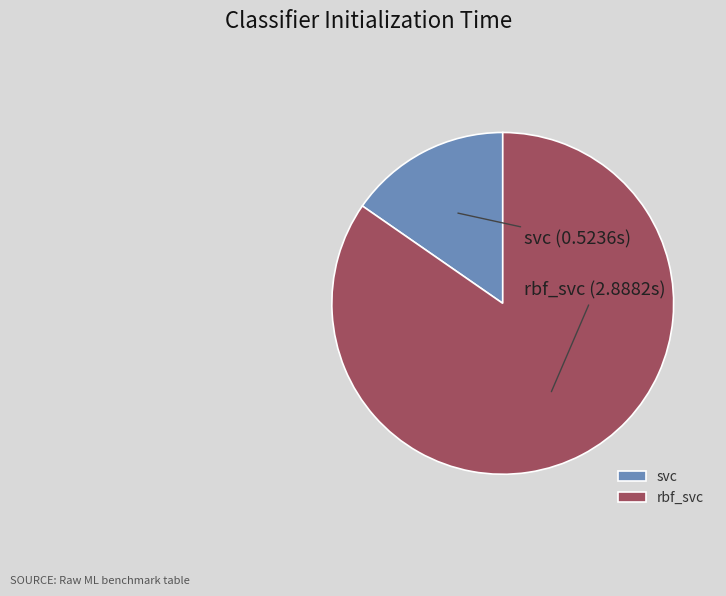

What is the largest slice in the pie chart?

rbf_svc